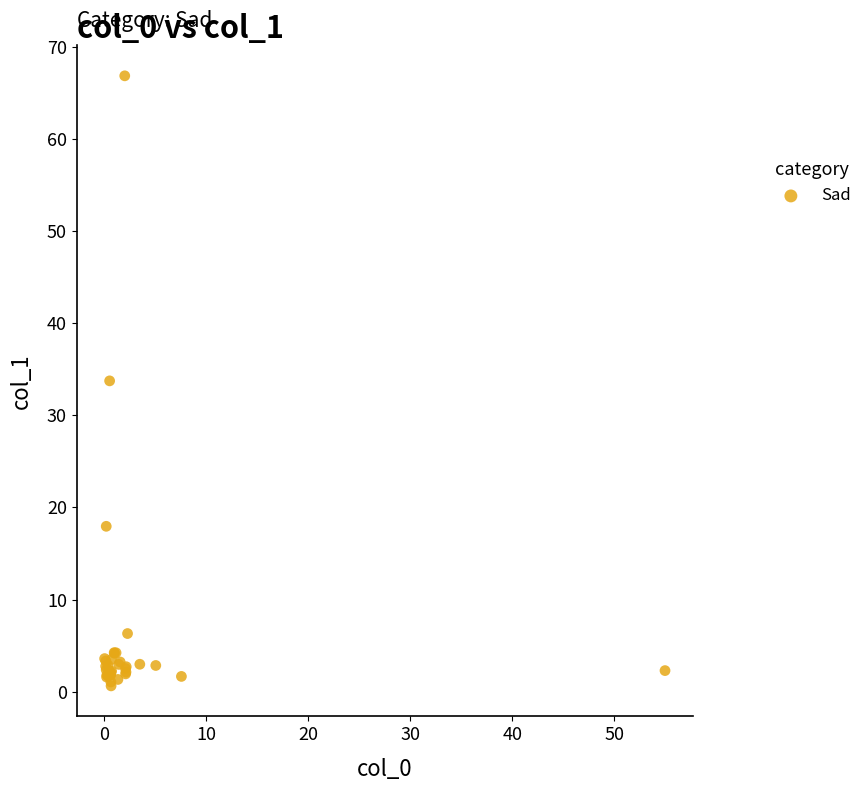

What Y value in the scatter plot is closest to 33?

33.7